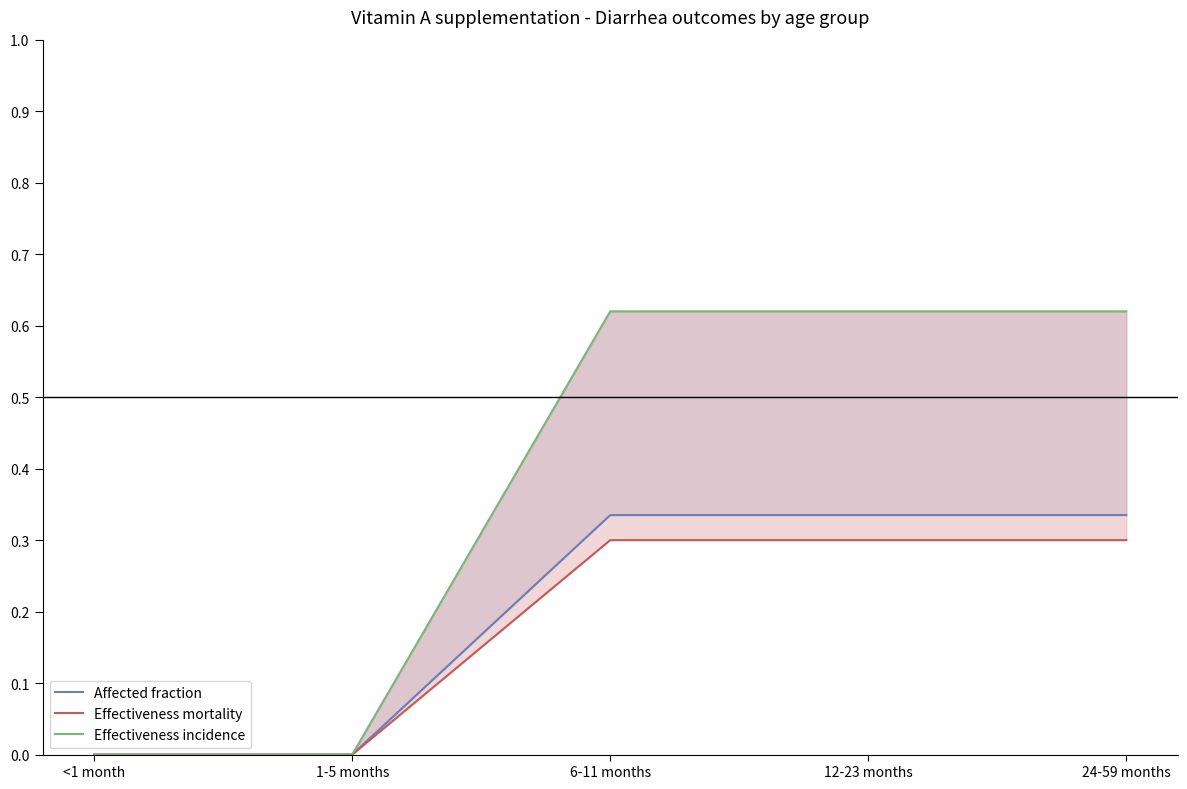

What are all the series names shown in the legend?

Affected fraction, Effectiveness mortality, Effectiveness incidence